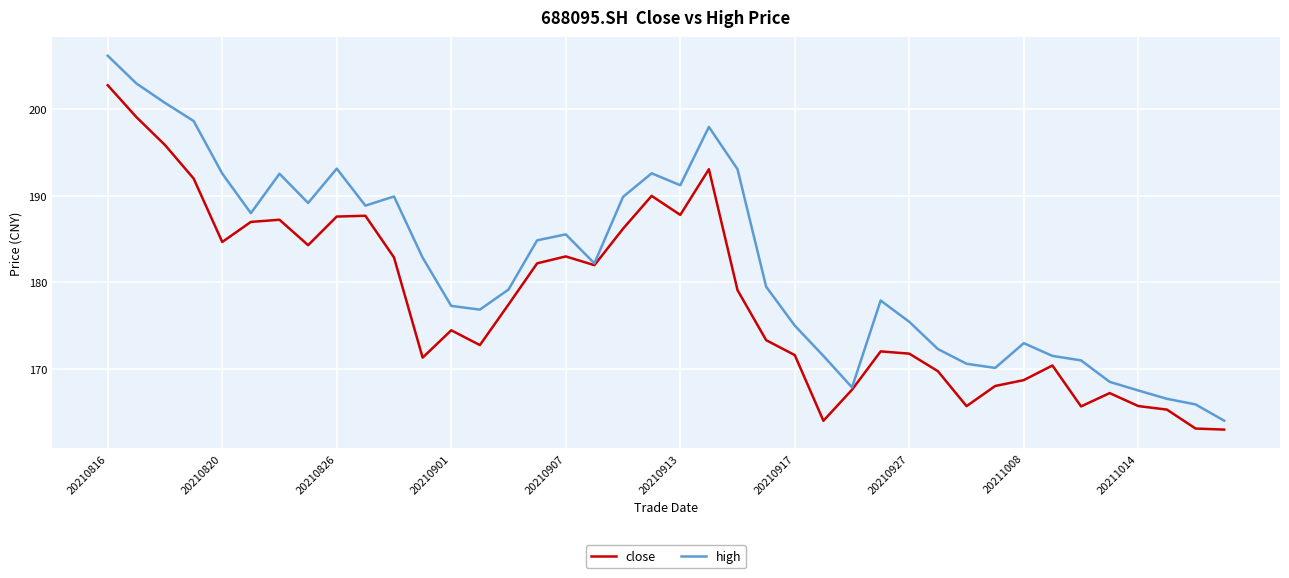

How many lines are shown in the chart?

2